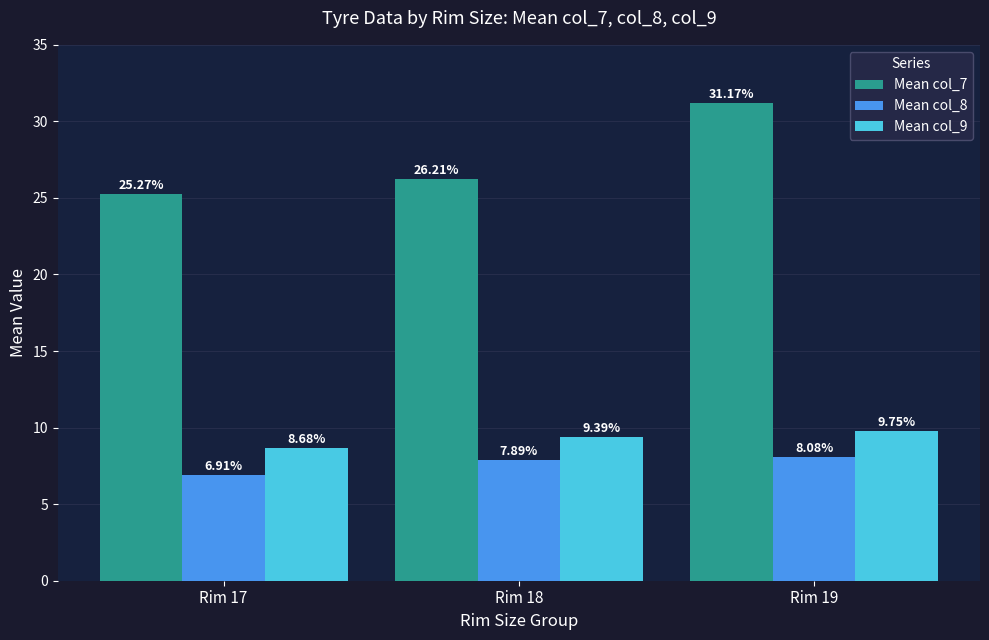

At which label is Mean col_8 closest to 7?

Rim 17